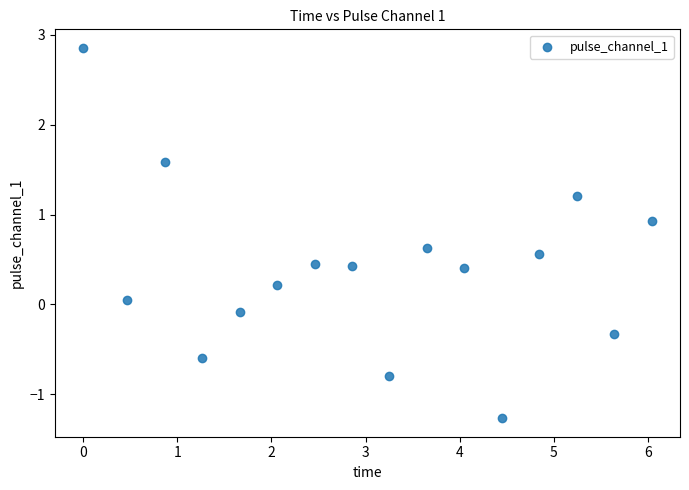

What is the range of Y values (max minus min)?

4.1